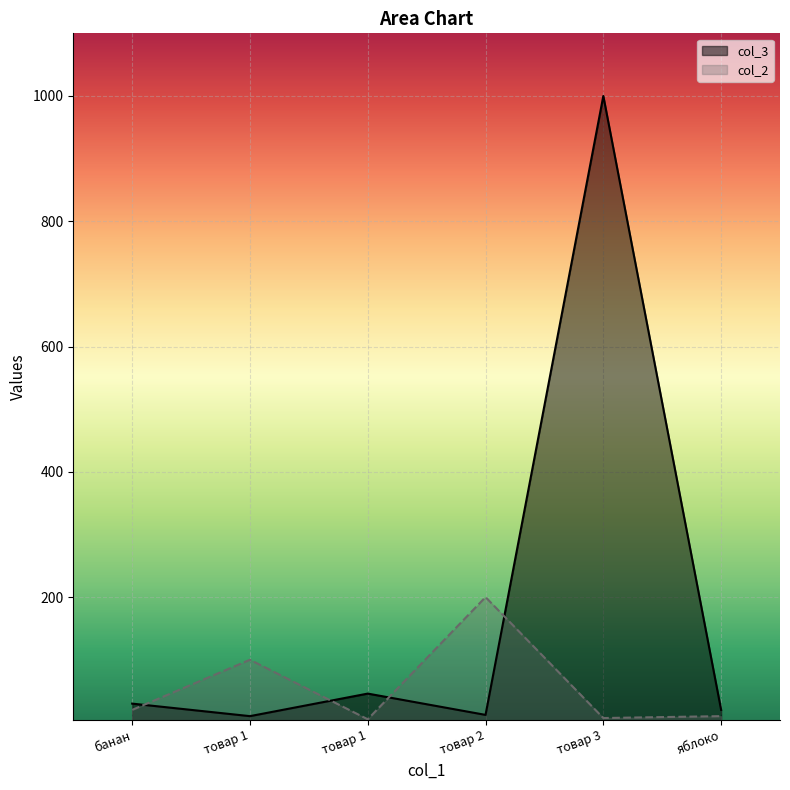

What is the value of the col_3 point at the 4th from the left?

12